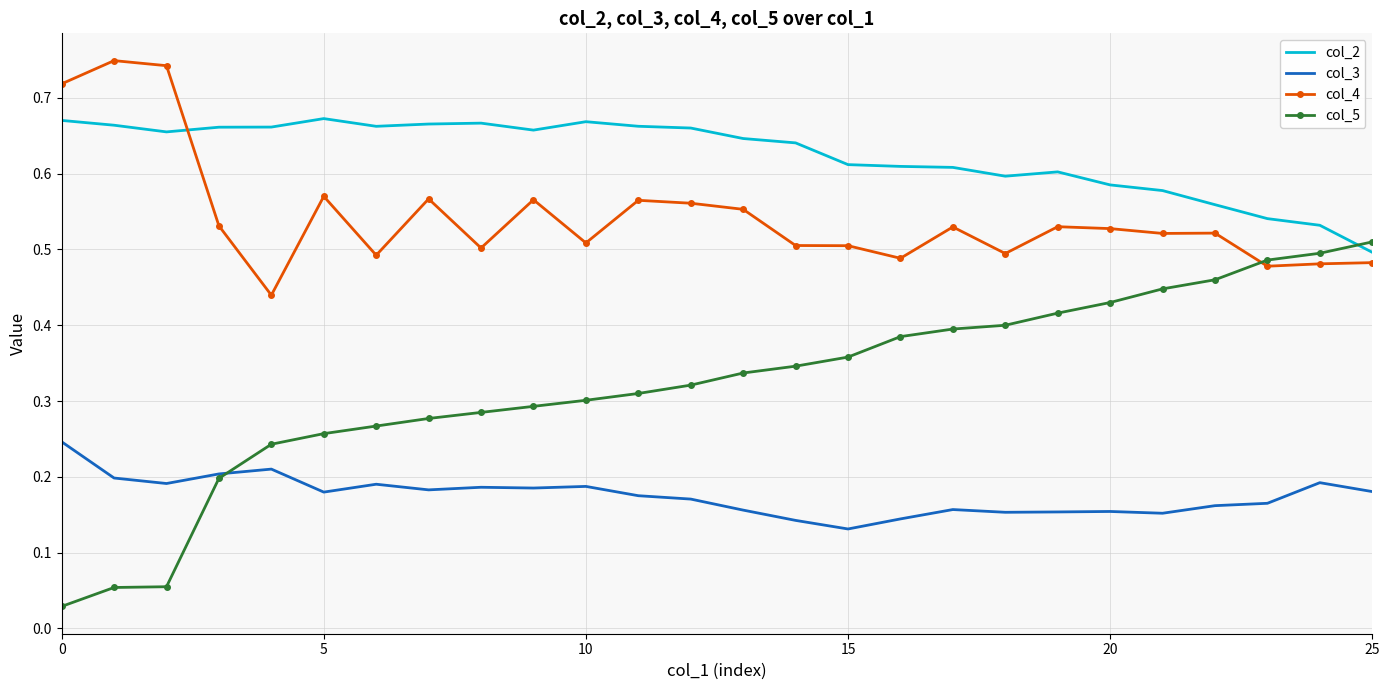

True or false: col_5 and col_4 cross at least once.

True